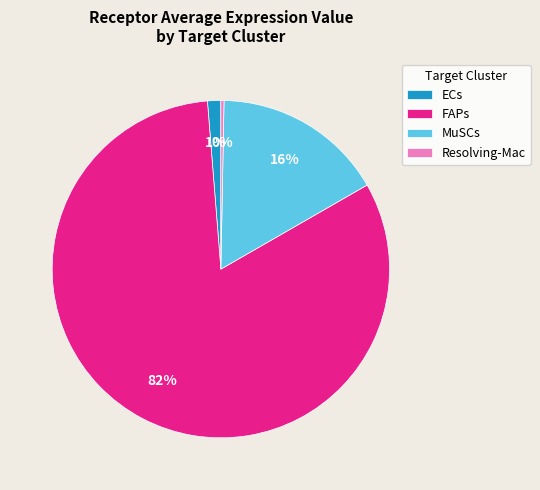

Is the sum of Resolving-Mac and ECs greater than half?

No